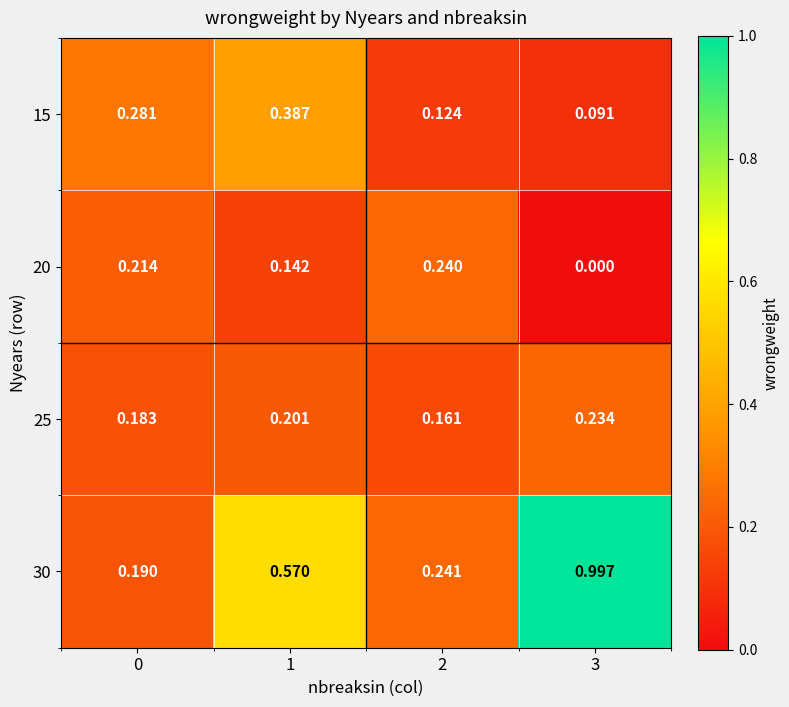

Is the value of 25 at 1 greater than the value of 30 at 0?

Yes